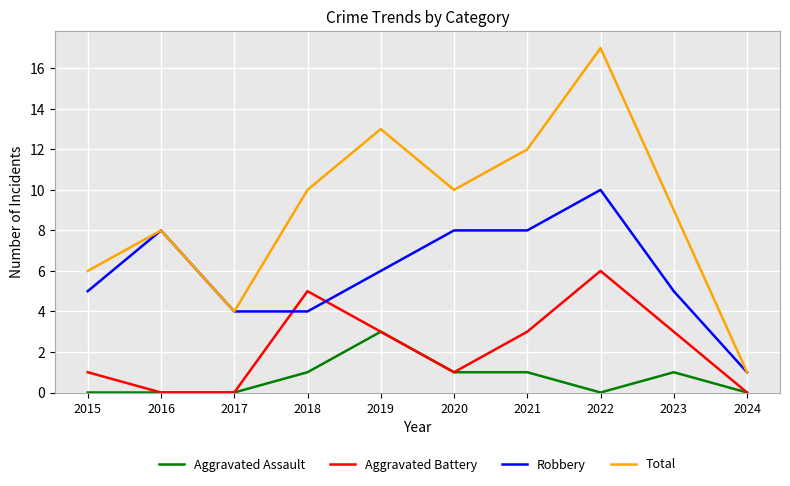

Between which two adjacent categories do Robbery and Aggravated Battery first intersect?

2017 and 2018